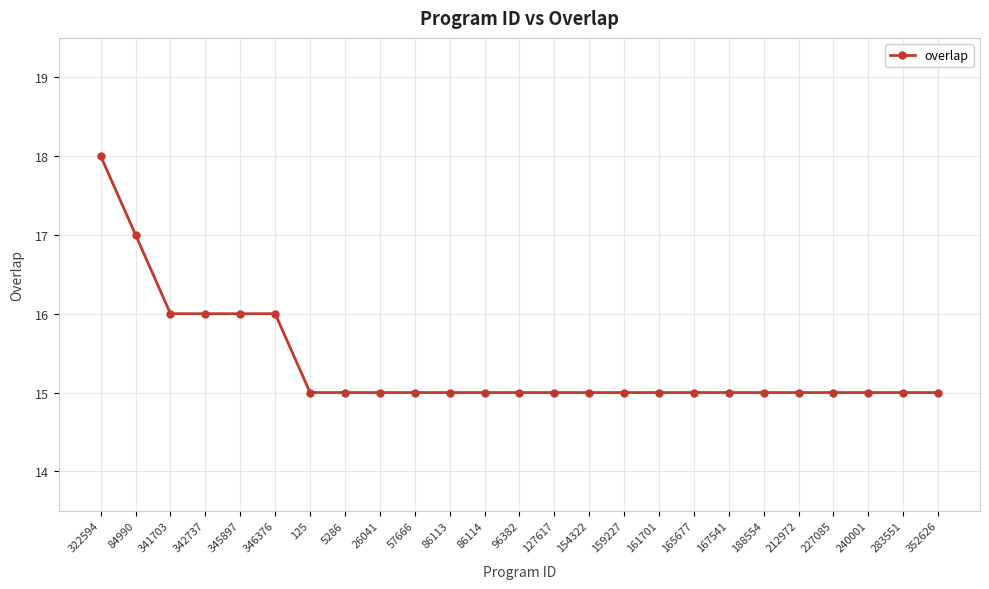

Reading left to right, what are all the values shown in this chart?

322594=18	84990=17	341703=16	342737=16	345897=16	346376=16	125=15	5286=15	26041=15	57666=15	86113=15	86114=15	96382=15	127617=15	154322=15	159227=15	161701=15	165677=15	167541=15	188554=15	212972=15	227085=15	240001=15	283551=15	352626=15